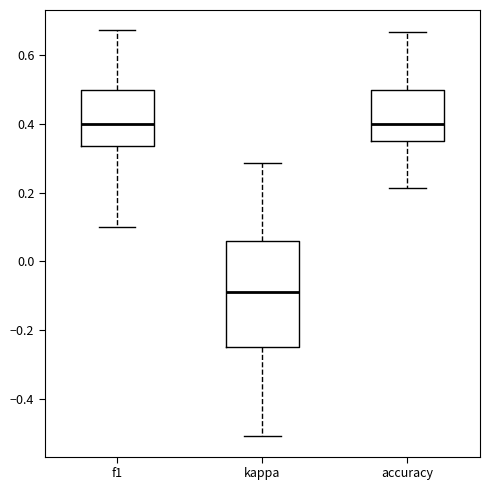

Where is the lower edge of the box for accuracy on the y-axis? The values are not printed on the chart, so give them approximately, as read against the axis.

0.36